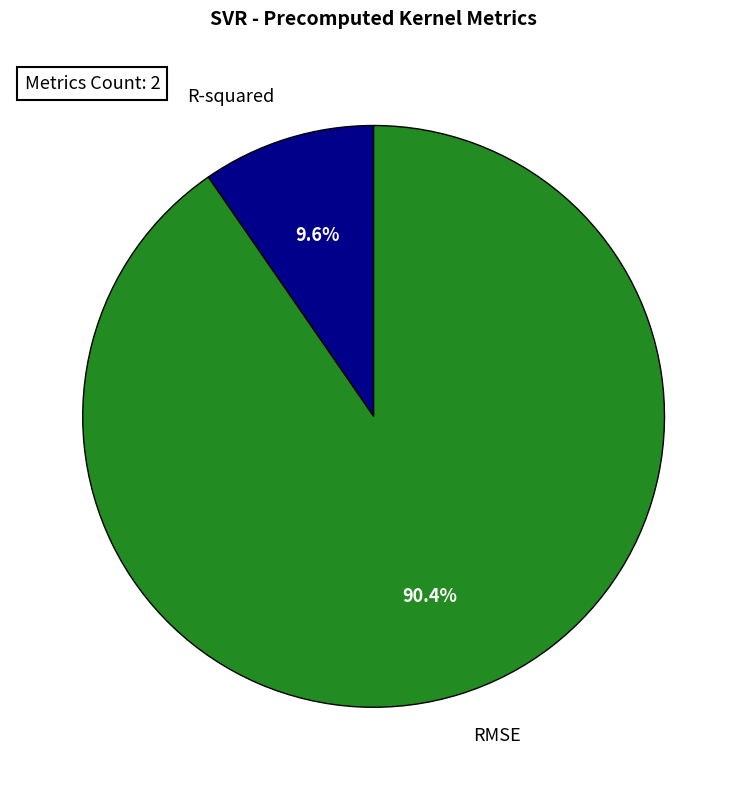

How much of the chart is everything except R-squared?

90.4%